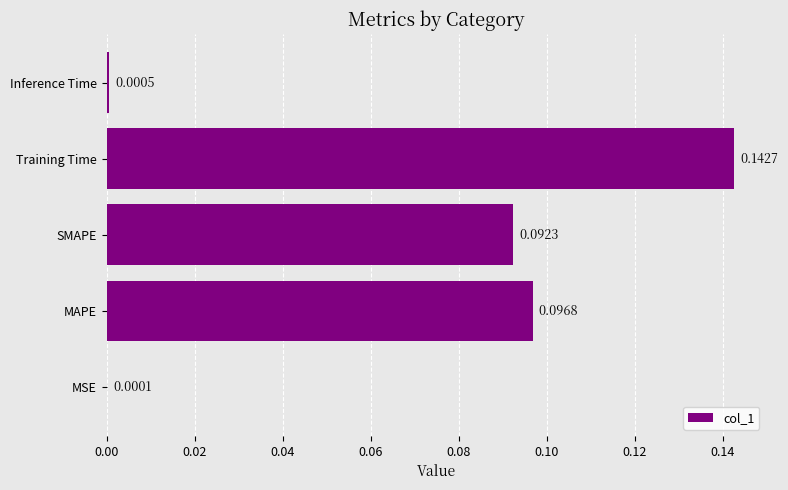

Are the bars horizontal?

Yes